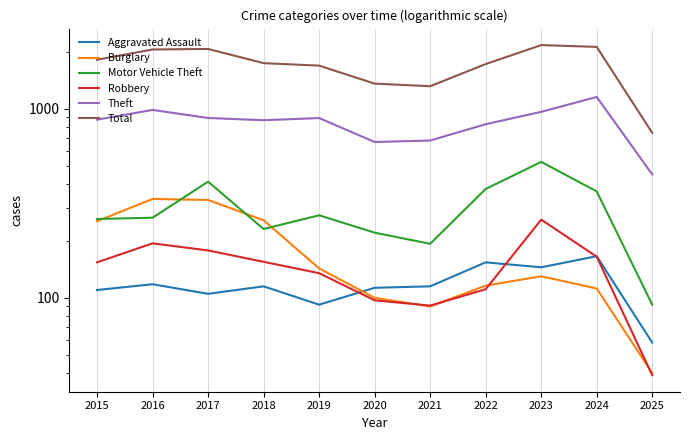

Reading left to right, extract all data points from this chart.

Aggravated Assault: 110	118	105	115	92	113	115	154	145	166	58
Burglary: 254	333	329	257	143	100	90	116	130	112	40
Motor Vehicle Theft: 261	265	411	231	273	221	193	376	523	365	92
Robbery: 154	194	178	155	135	97	91	111	259	165	39
Theft: 874	984	892	868	891	666	678	827	961	1152	449
Total: 1812	2053	2066	1738	1687	1355	1313	1719	2165	2118	744